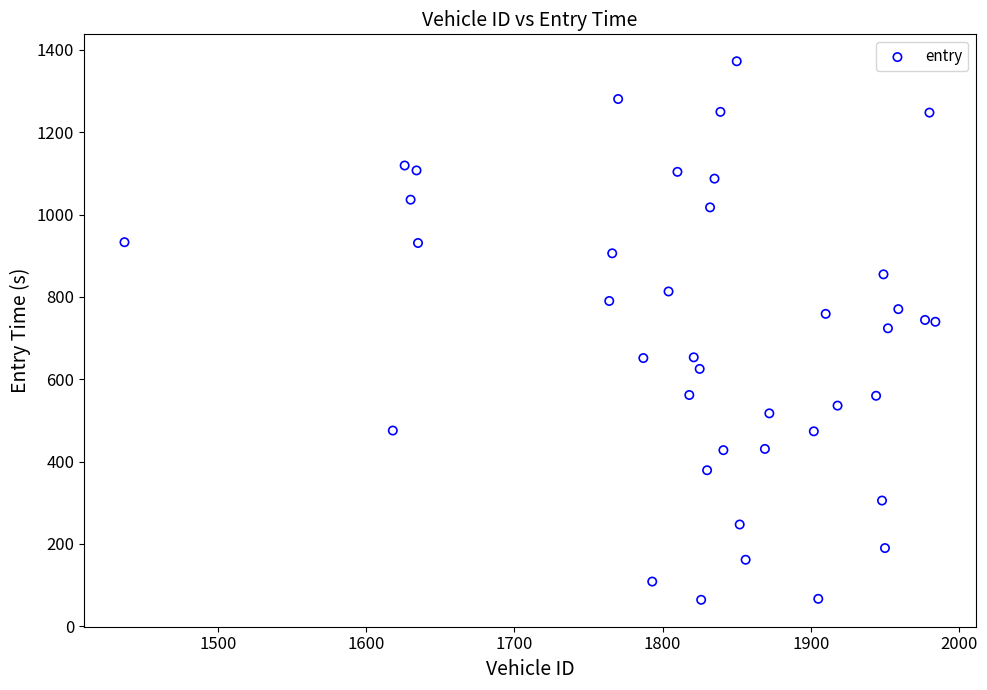

What is the range of Y values (max minus min)?

1307.9